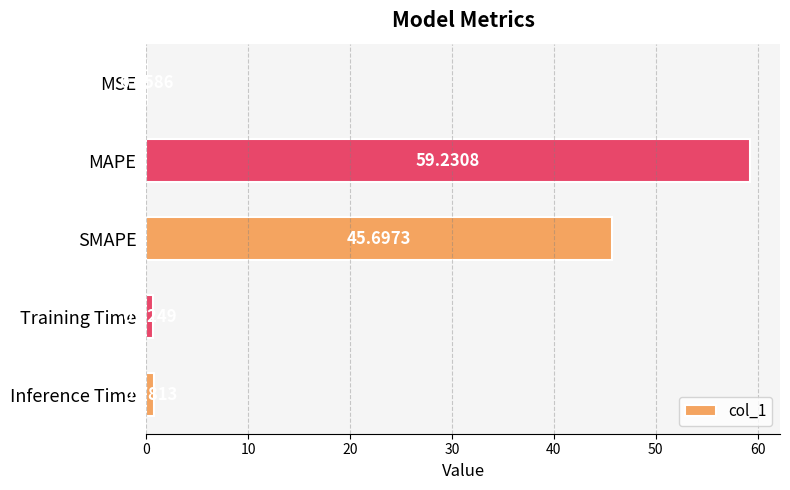

What is the sum of the values at MAPE and MSE?

59.3